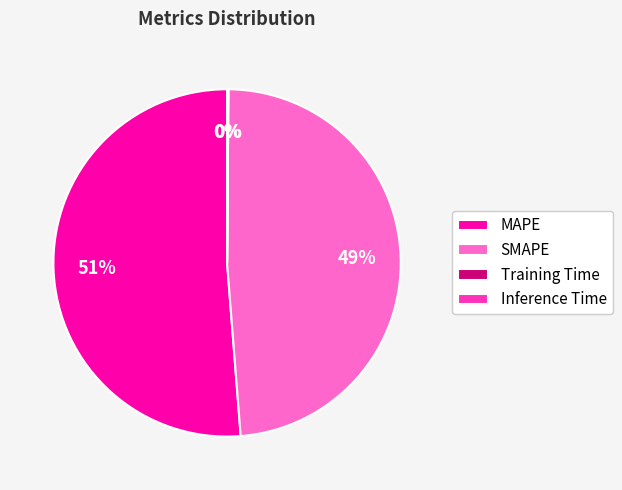

To the nearest percent, what portion does SMAPE represent?

49%